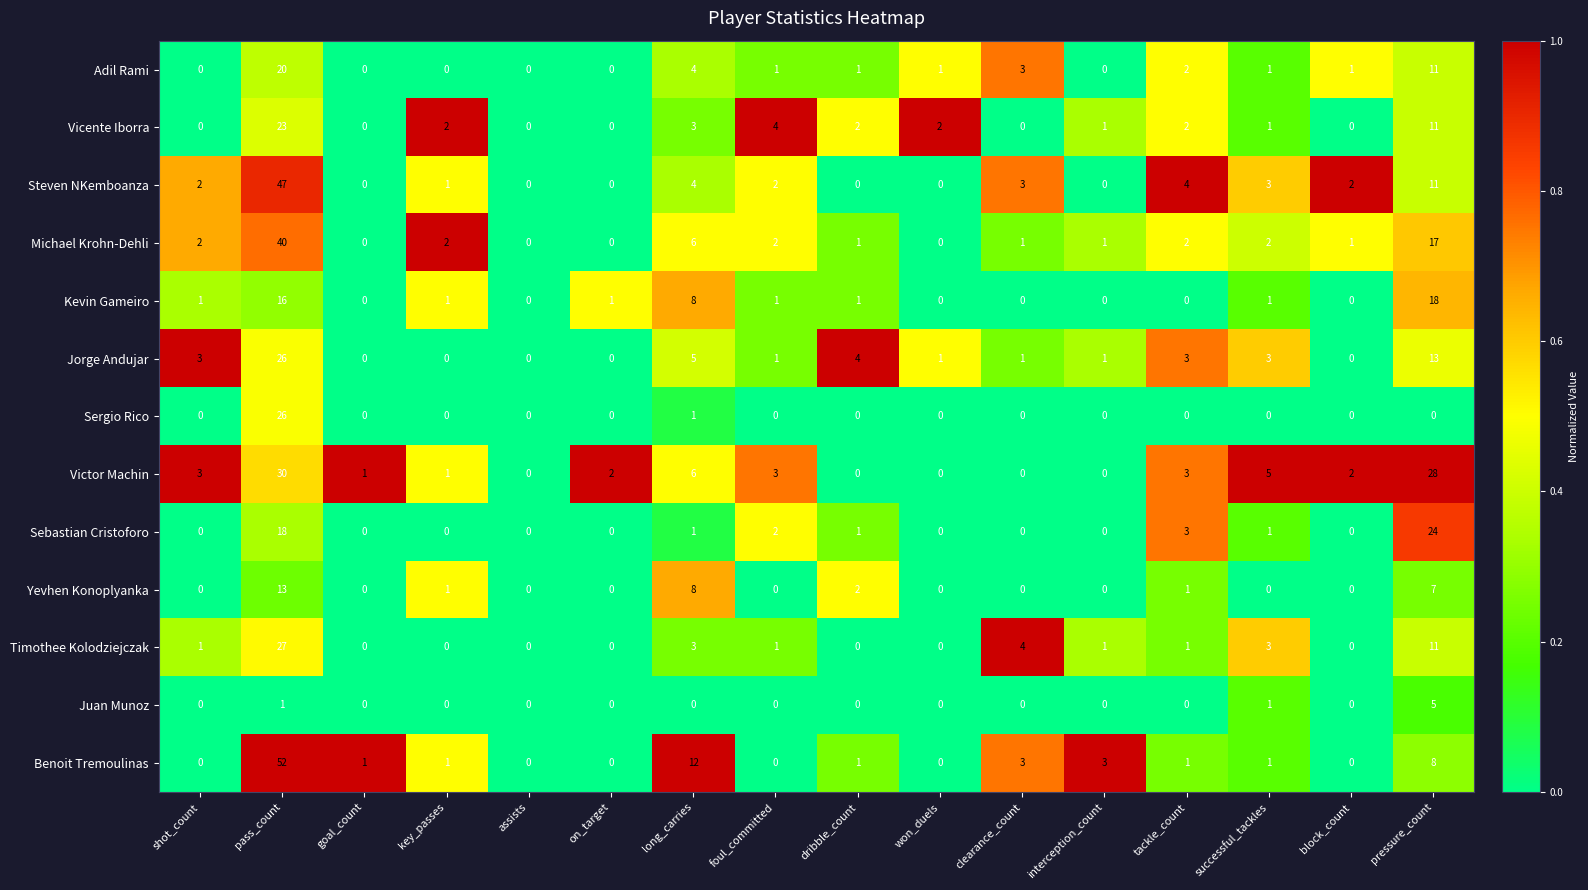

Which series changed the most between pass_count and long_carries?

Steven NKemboanza